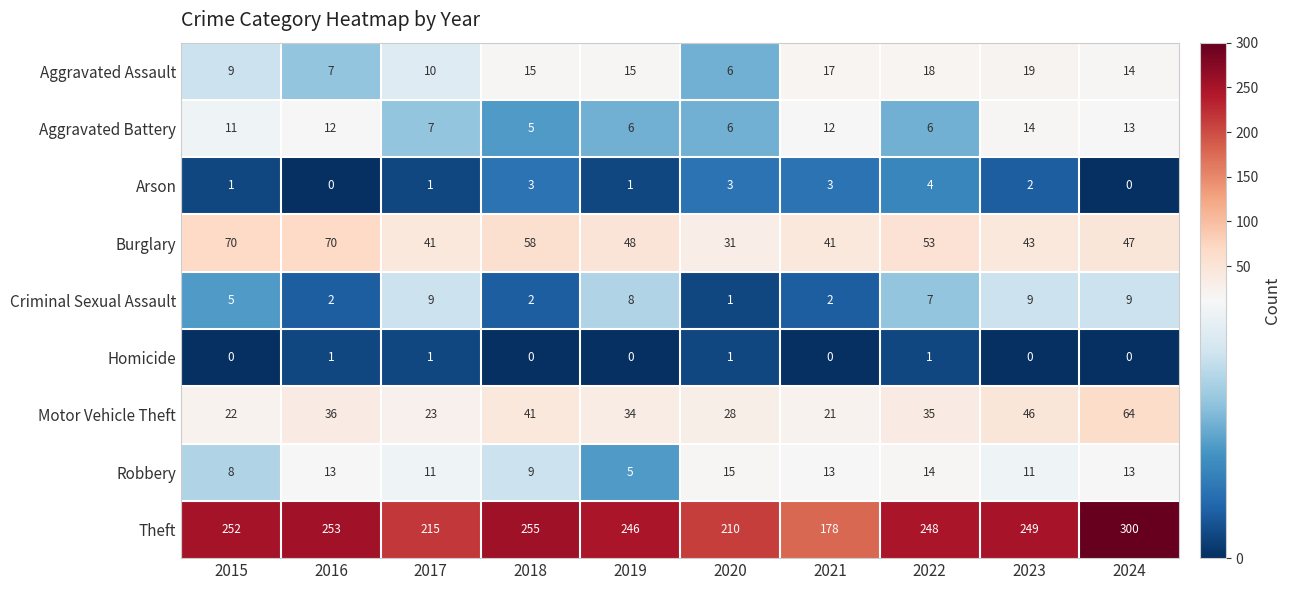

At which label is Aggravated Assault closest to 12?

2017